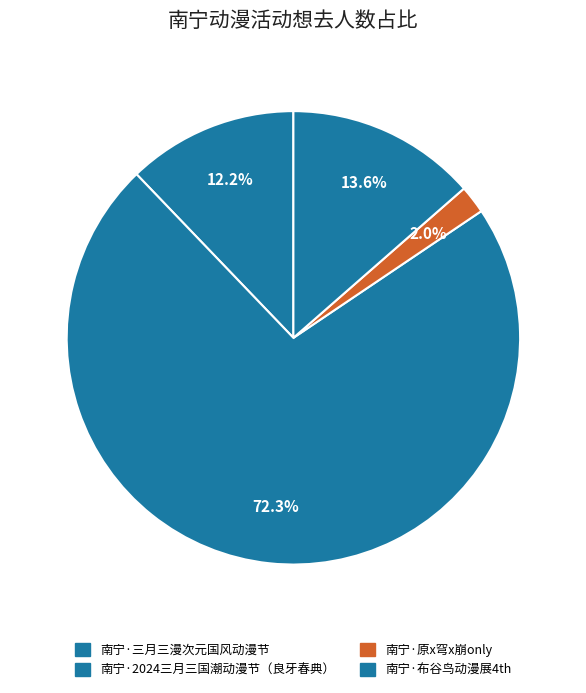

Does 南宁·2024三月三国潮动漫节（良牙春典） account for over 50% of the chart?

Yes